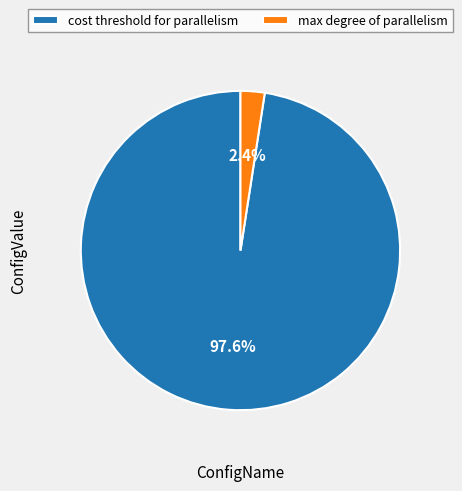

How many slices are in this pie chart?

2